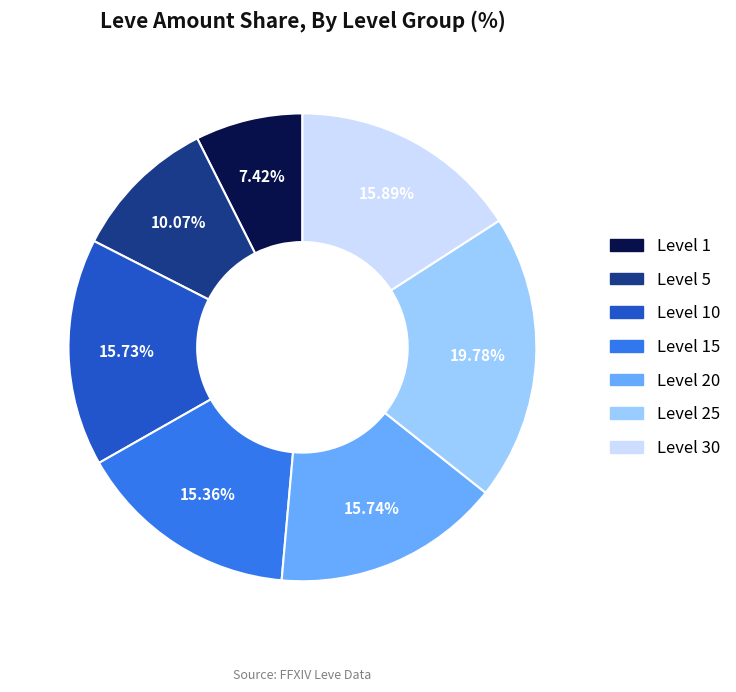

Which has a higher value, Level 5 or Level 15?

Level 15